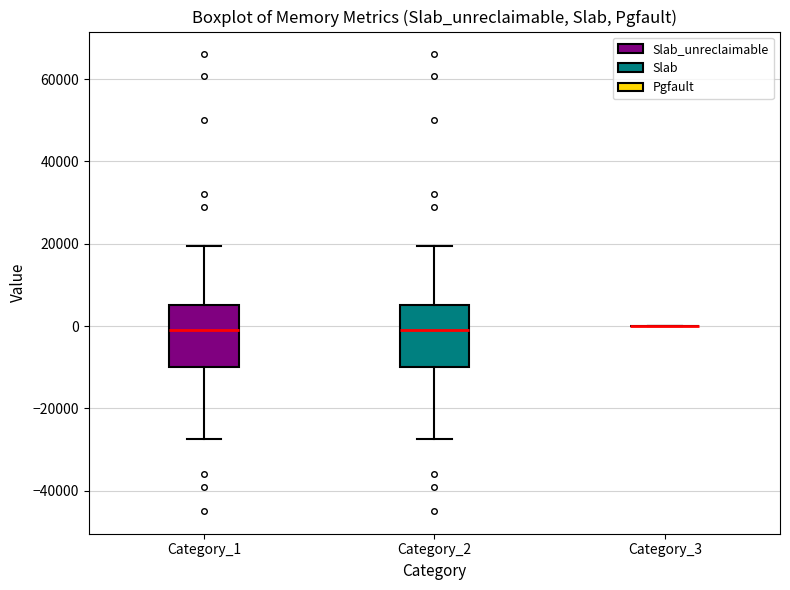

Reading left to right, transcribe this box plot: for each box, give where its median line is, the range the box spans, and where its two whiskers end, as read against the y-axis. The values are not printed on the chart, so give them approximately, as read against the axis.

Category_1: median -2000, box -10000 to 6000, whiskers -28000 to 20000
Category_2: median -2000, box -10000 to 6000, whiskers -28000 to 20000
Category_3: box collapsed to a line at 0, whiskers 0 to 0